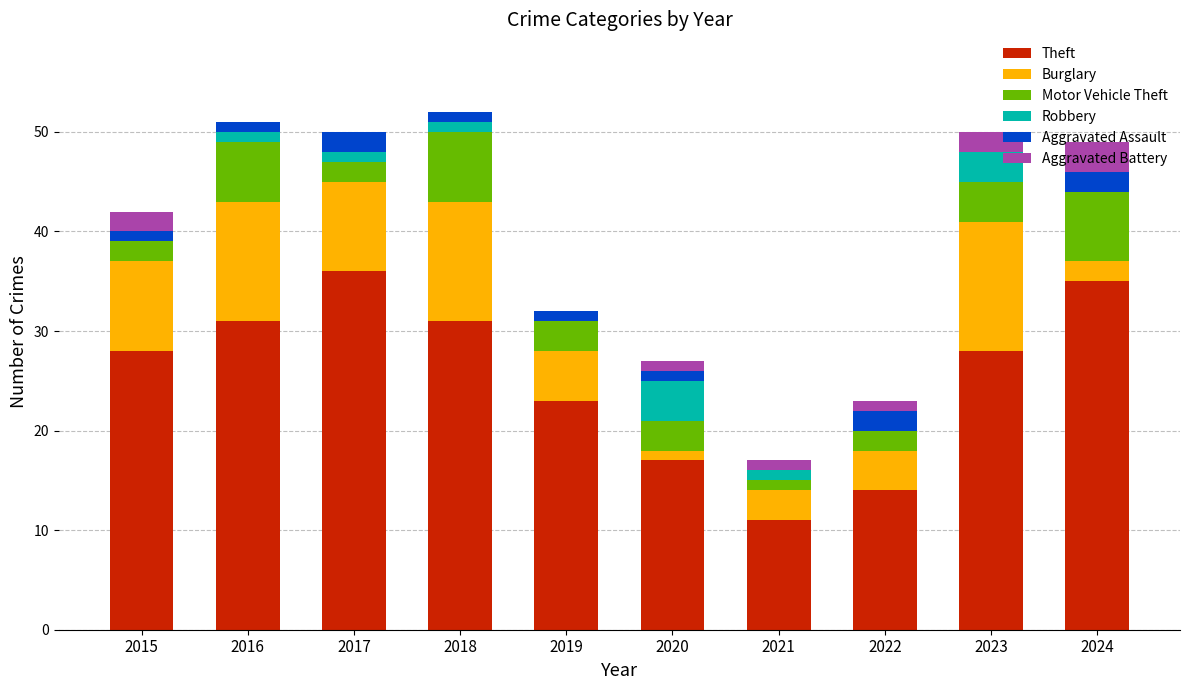

What is the maximum value for Theft?

36